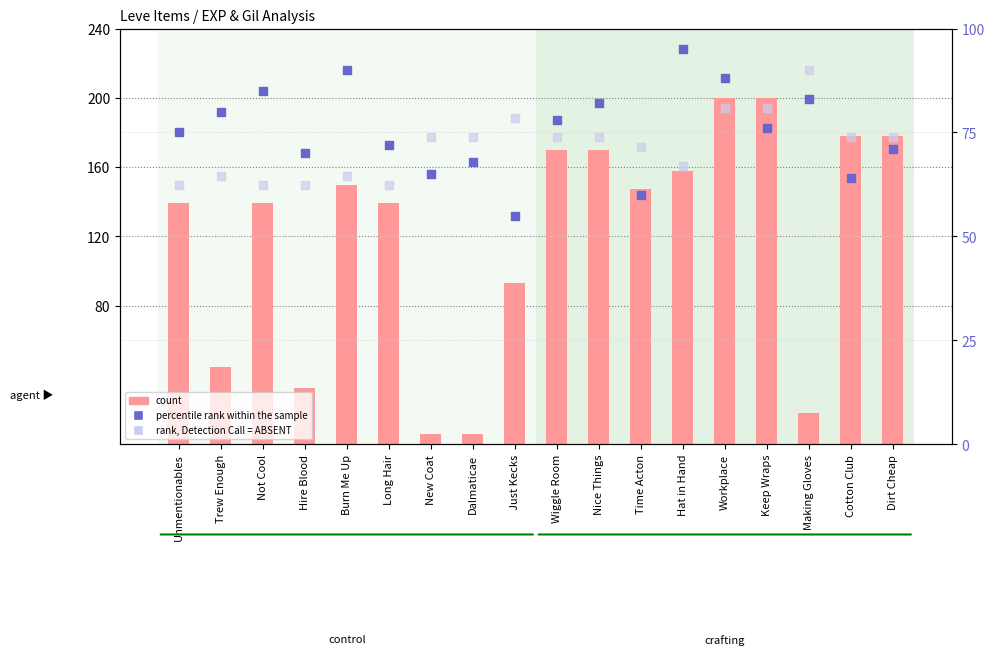

What is the total value across all series at Dirt Cheap?

322.6